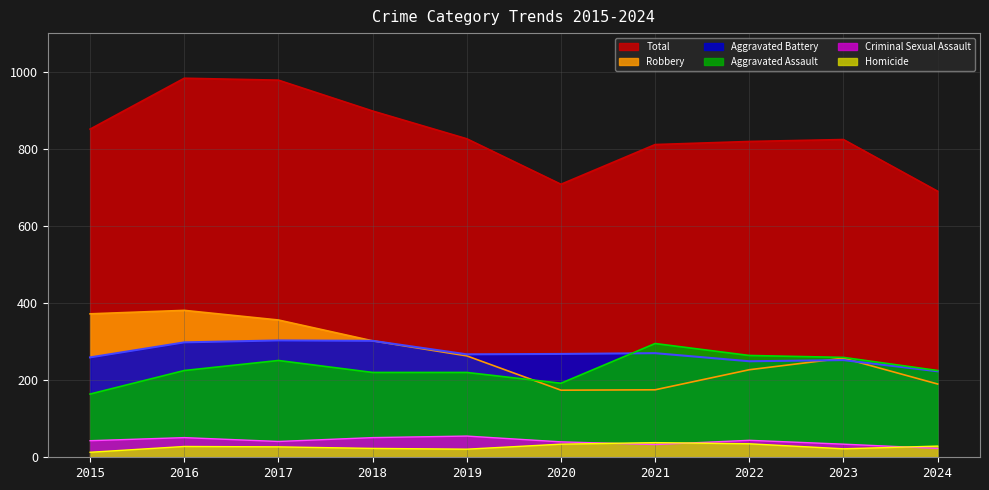

The value of Aggravated Assault at 2023 is 259. True or false?

True